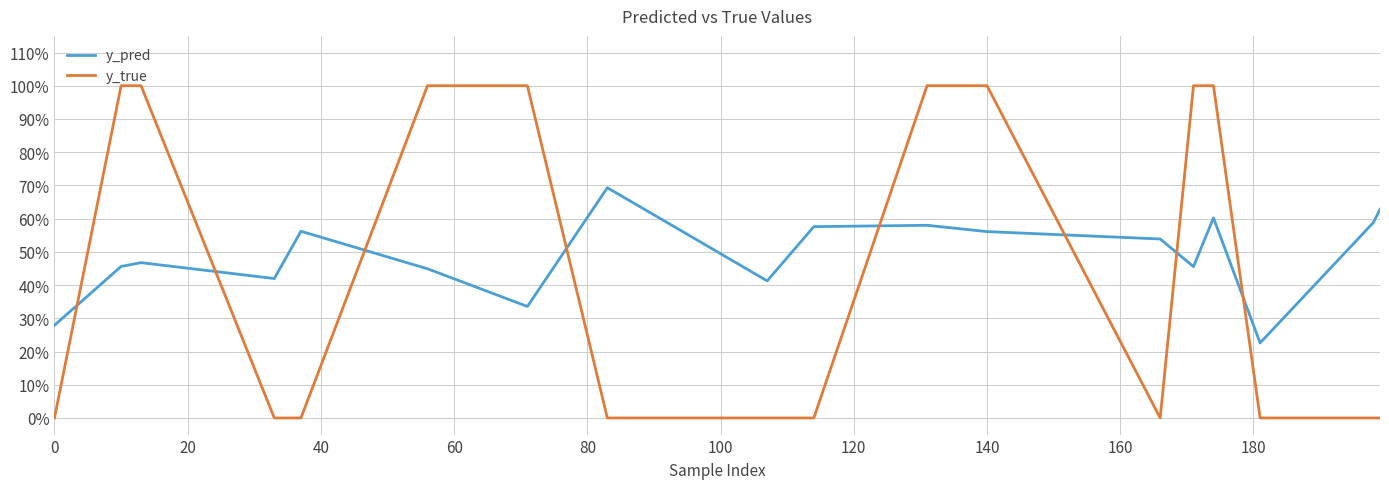

How many intersections are there between y_true and y_pred?

8